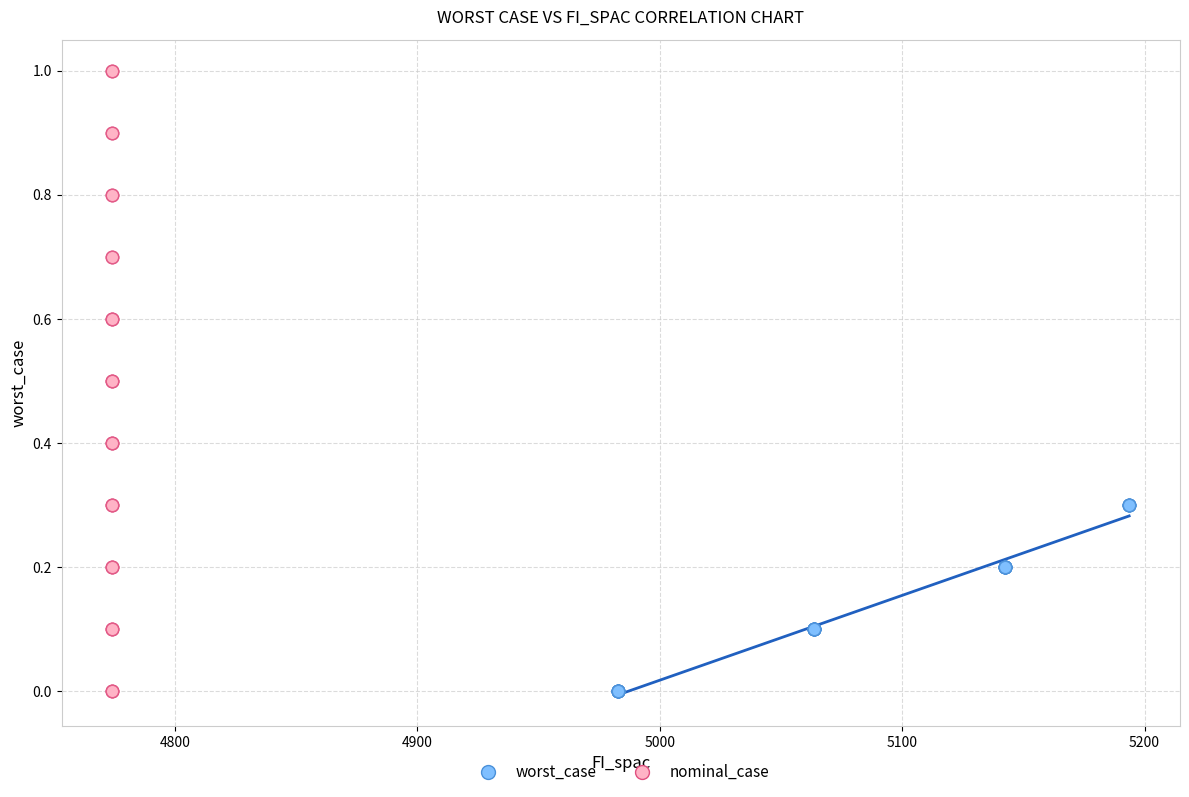

Which series has the widest spread of Y values?

nominal_case